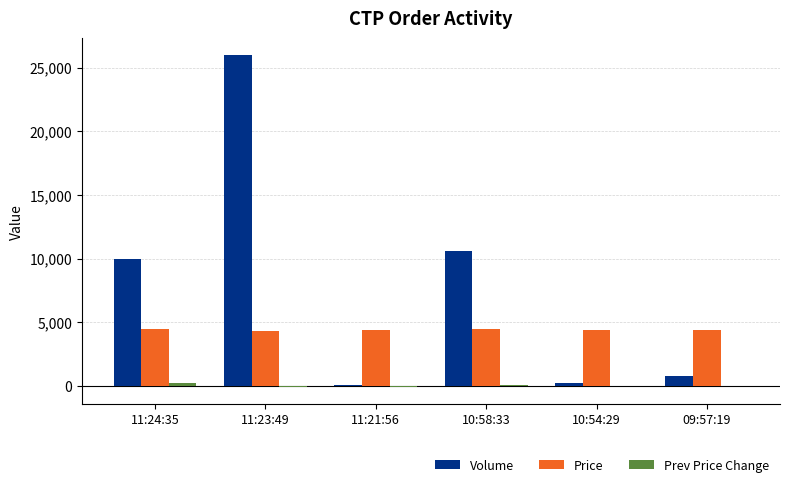

Count the Price values in the range 4400 to 4500.

5